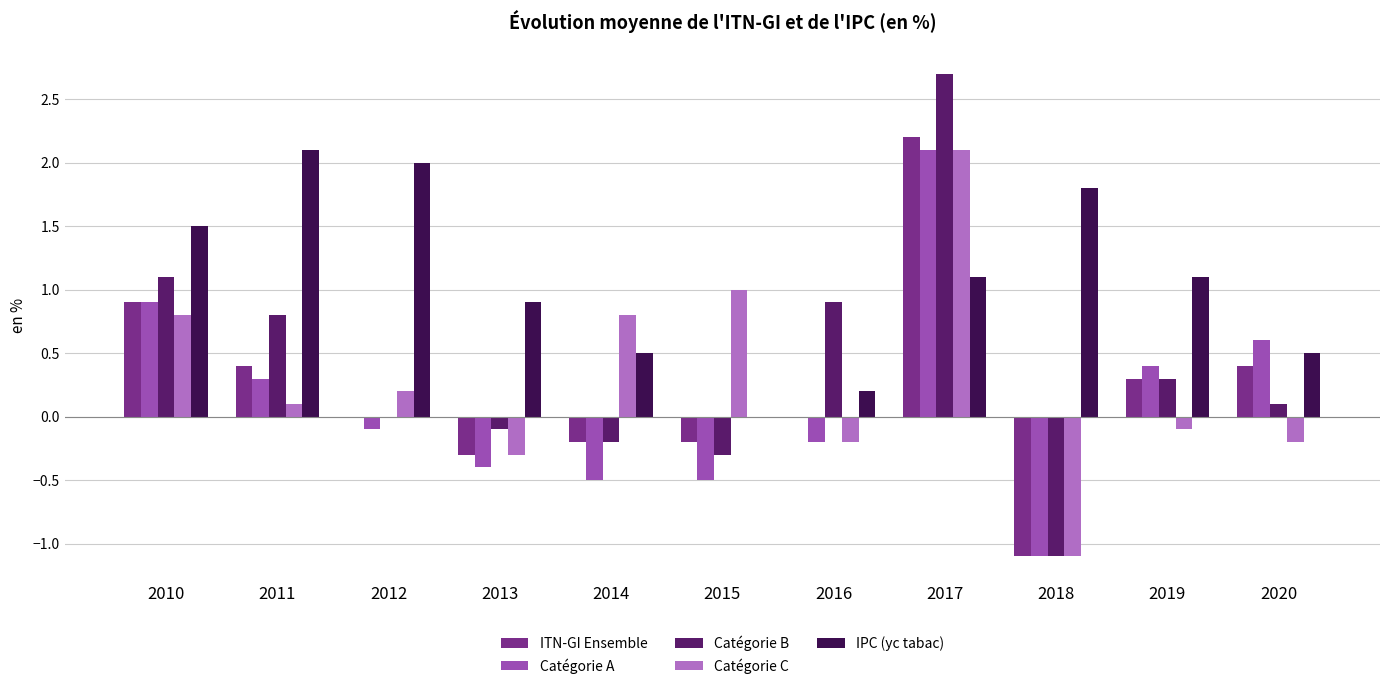

What is the greatest value displayed?

2.7